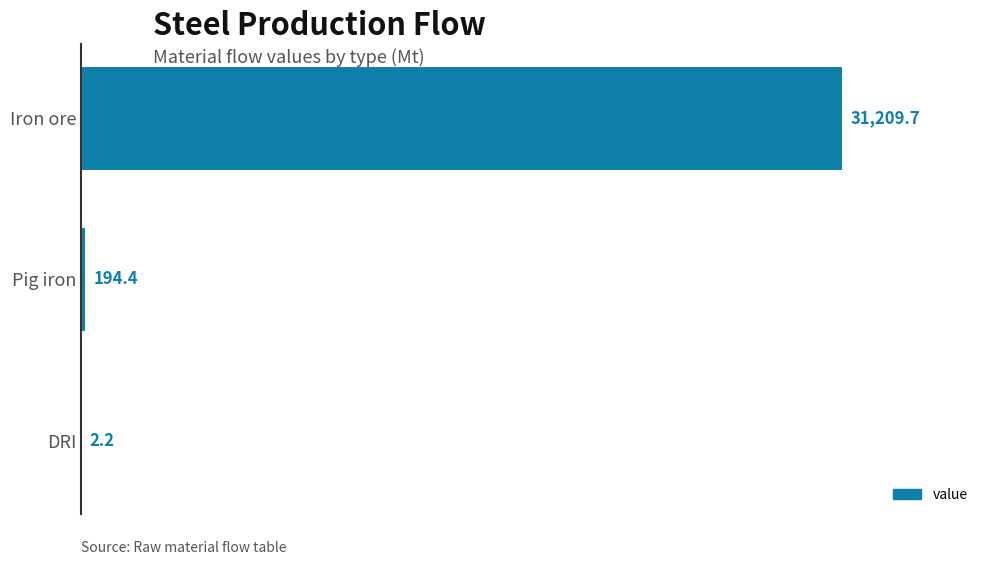

The value at Iron ore is 31209.7. True or false?

True